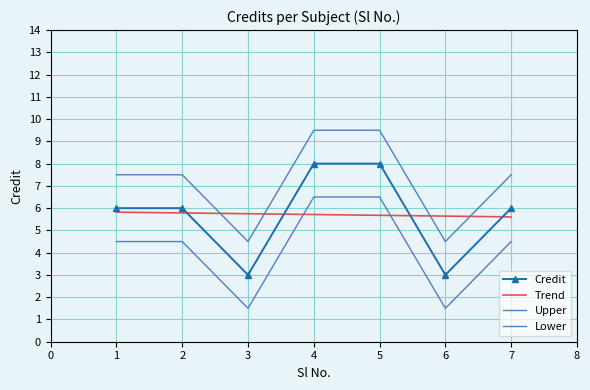

Which series has the largest total across all categories?

Upper